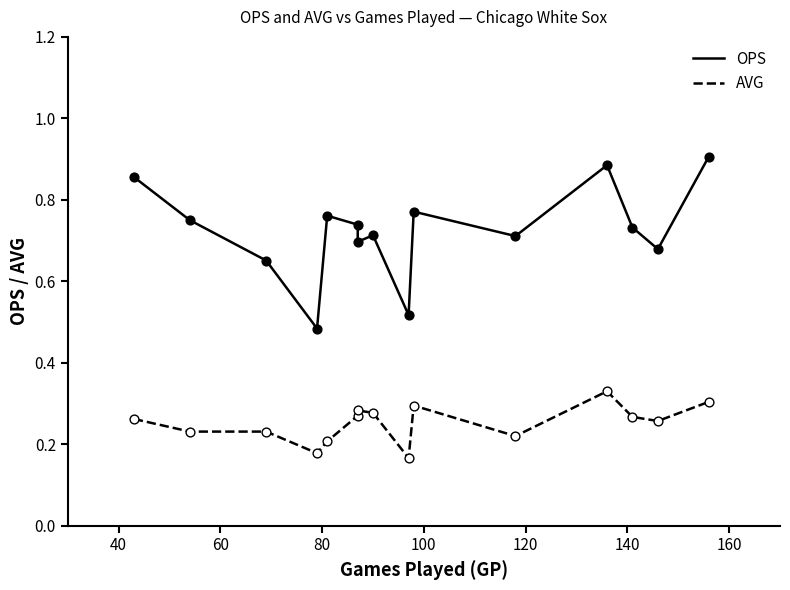

At how many categories does at least one series exceed 0?

15